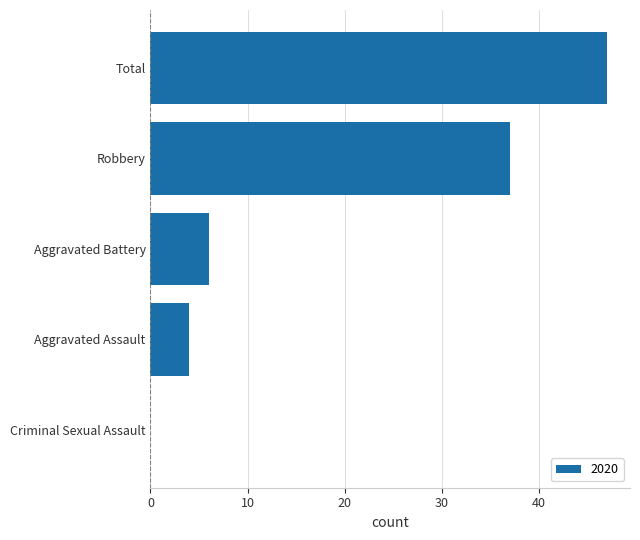

Where is the data nearest to the value 23?

Robbery